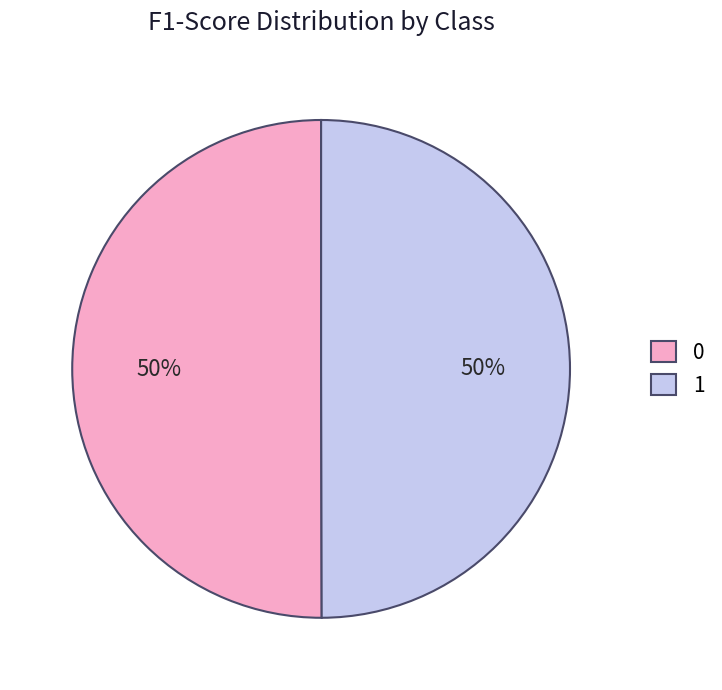

Is the sum of 0 and 1 greater than half?

Yes